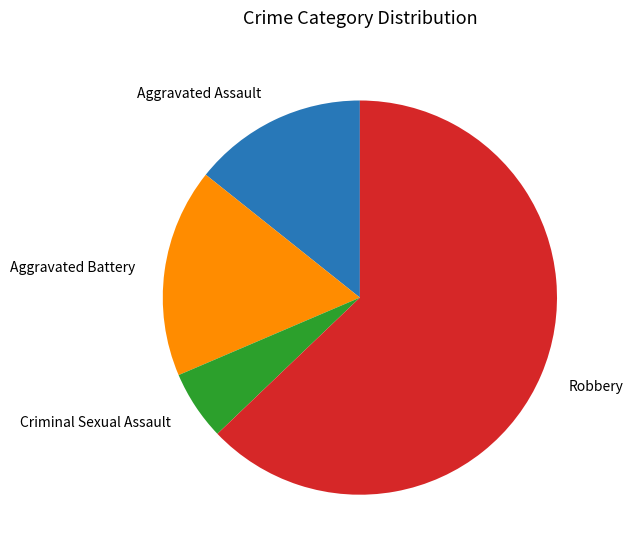

Rank the categories by value from highest to lowest.

Robbery, Aggravated Battery, Aggravated Assault, Criminal Sexual Assault